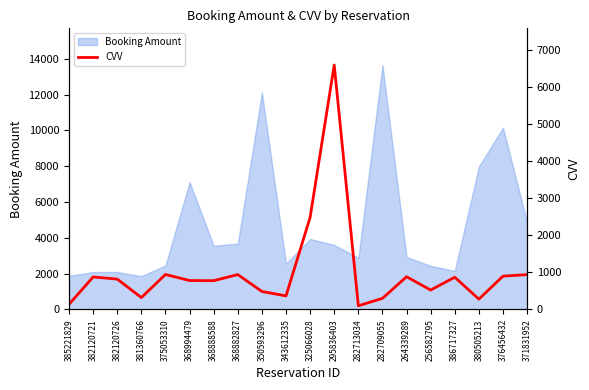

The value at 386717327 is 869. True or false?

True